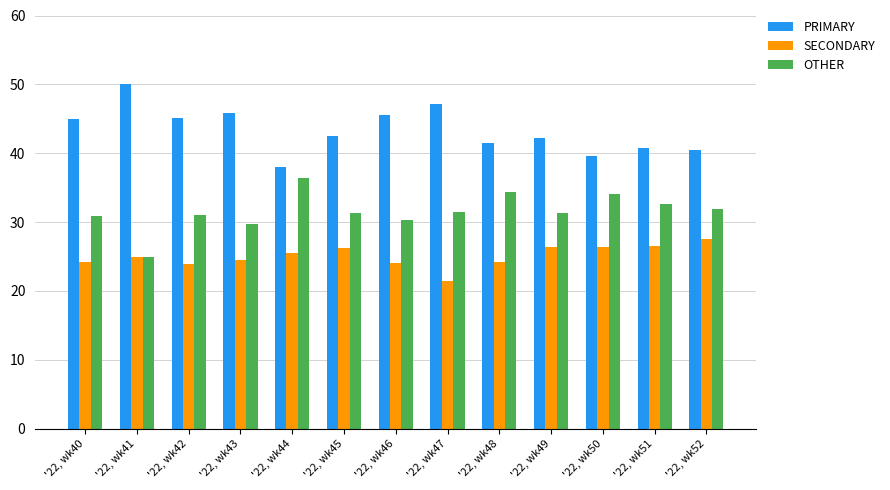

What are all the series names shown in the legend?

PRIMARY, SECONDARY, OTHER